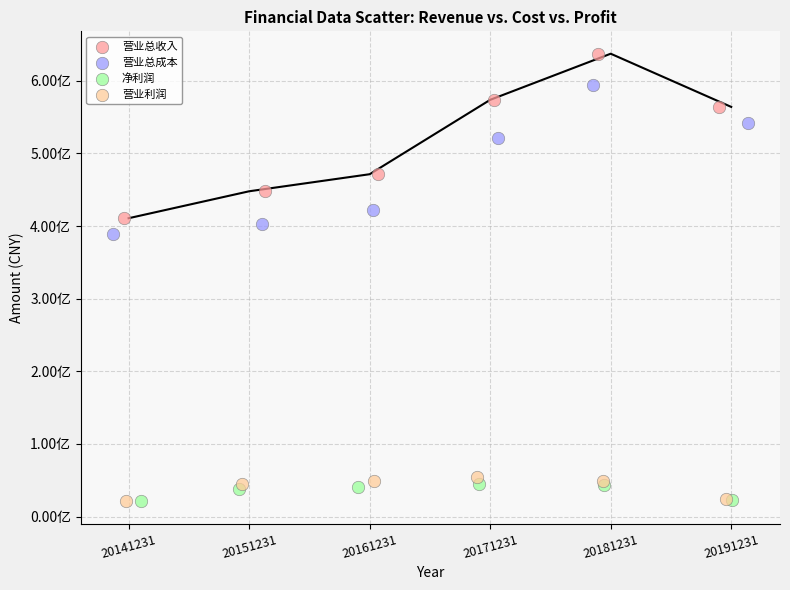

What are all the series names shown in the legend?

营业总收入, 营业总成本, 净利润, 营业利润